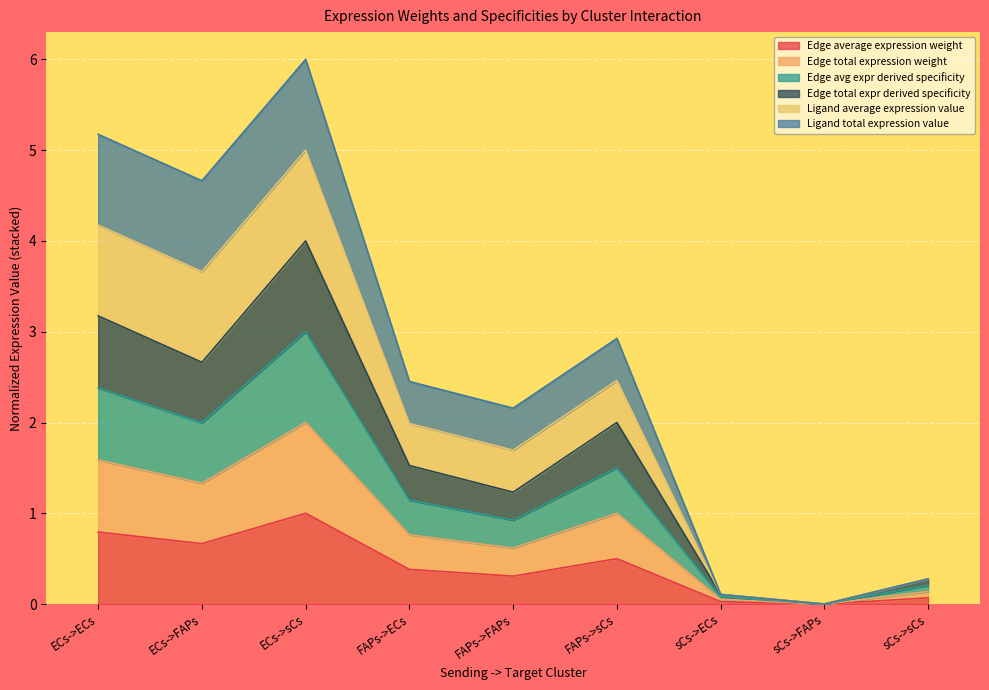

Which series has the widest spread of values?

Ligand average expression value